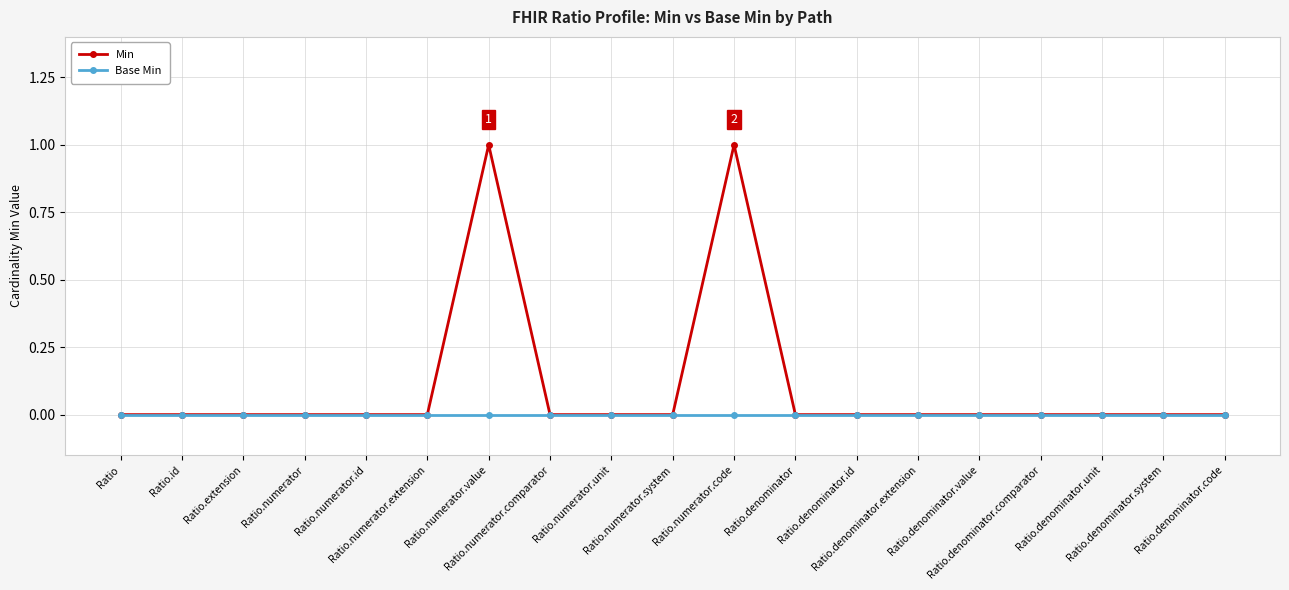

Which series has the largest total across all categories?

Min